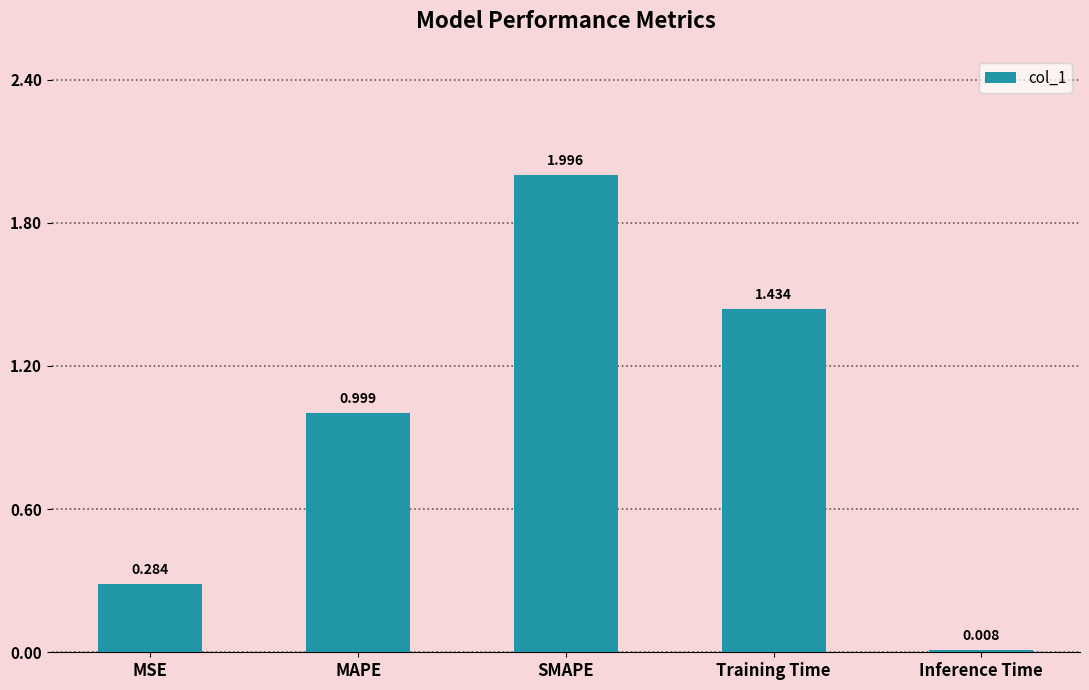

At which category does the chart reach its peak across all series?

SMAPE